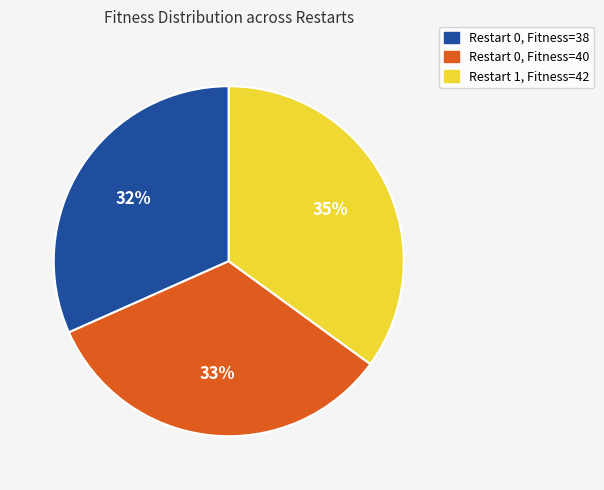

How many segments does this pie chart have?

3